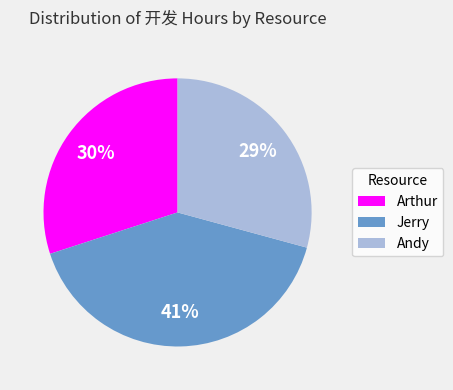

Does any single category account for the majority?

No